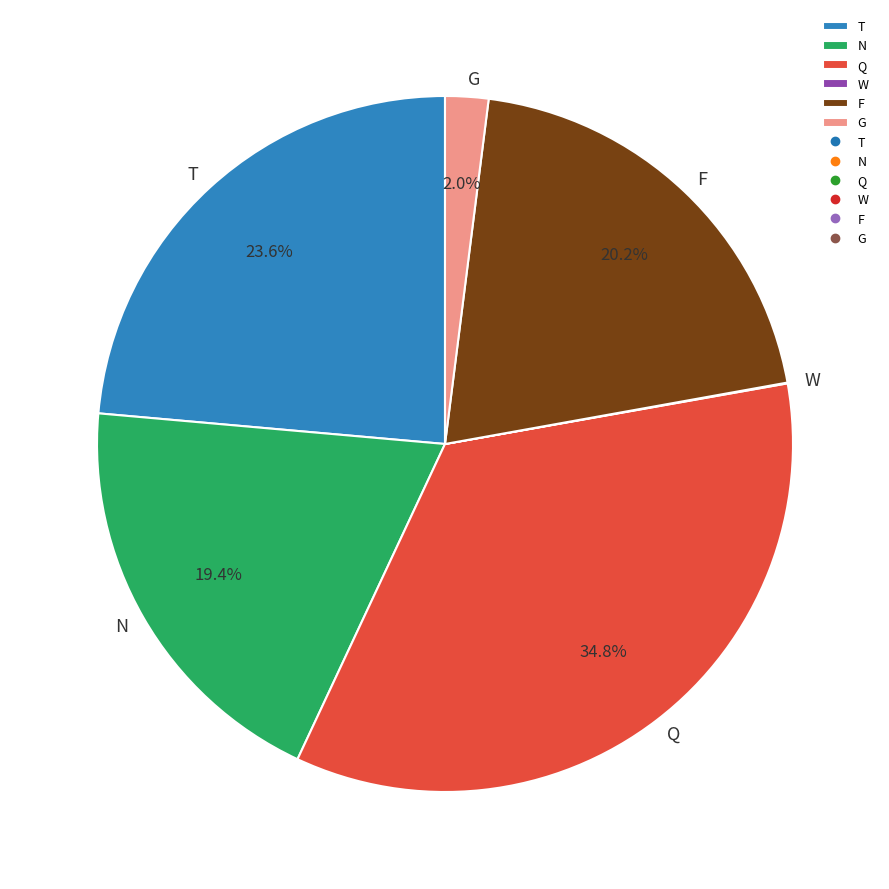

To the nearest percent, what is the average slice percentage?

17%